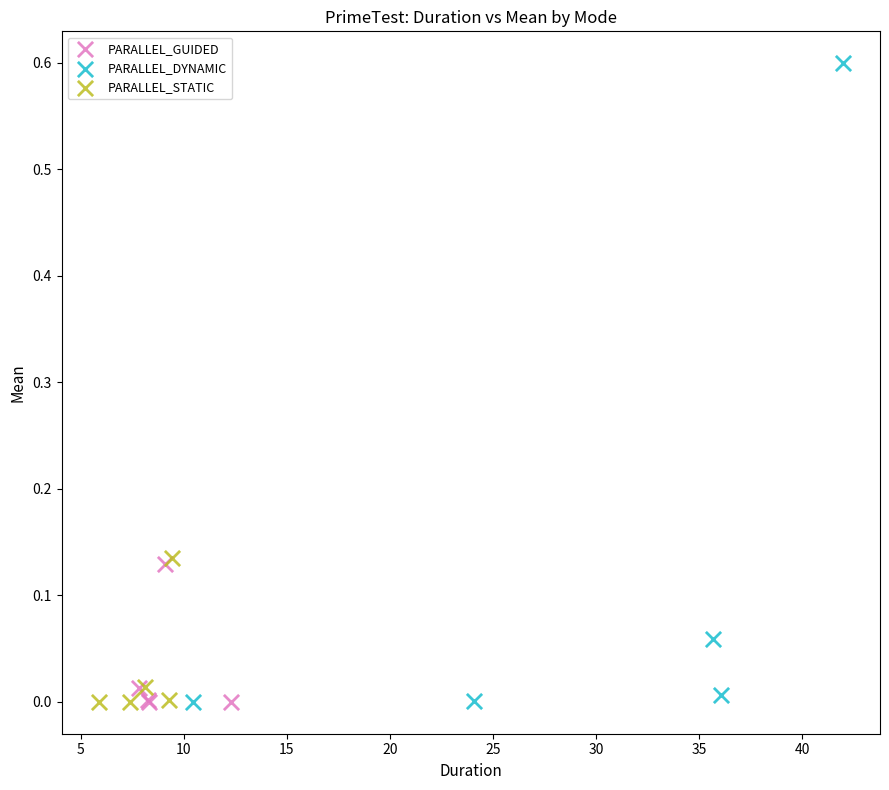

Which series contains the highest Y value?

PARALLEL_DYNAMIC